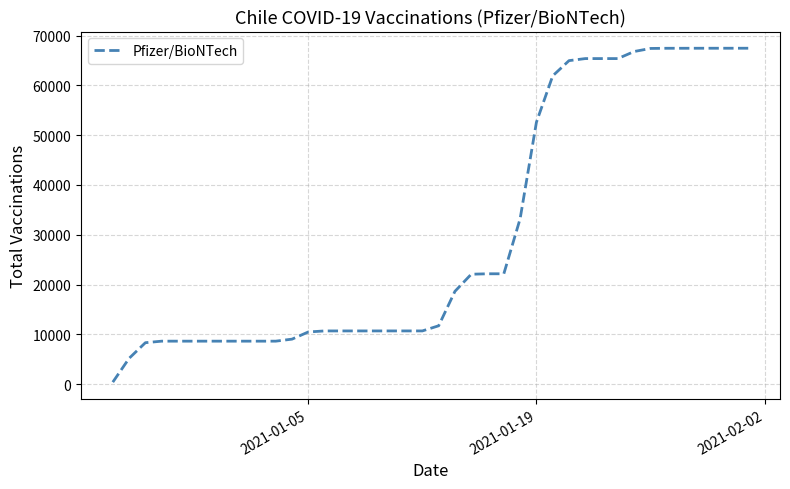

What is the greatest value displayed?

67449